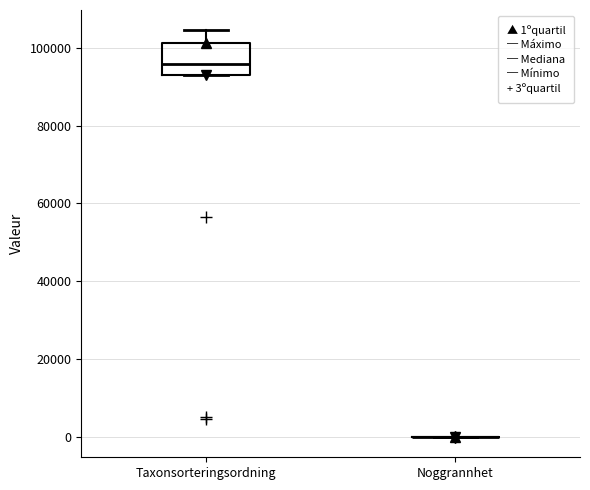

Reading left to right, read every box against the y-axis: the position of its median line, the range the box covers, and the ends of its whiskers. The values are not printed on the chart, so give them approximately, as read against the axis.

Taxonsorteringsordning: median 96000, box 94000 to 102000, whiskers 94000 to 104000
Noggrannhet: box collapsed to a line at 0, whiskers 0 to 0